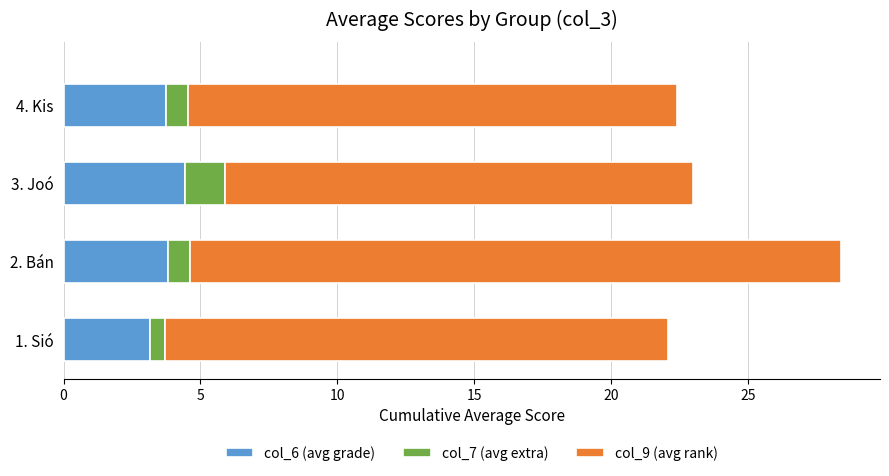

At which label does col_6 (avg grade) reach its peak?

3. Joó